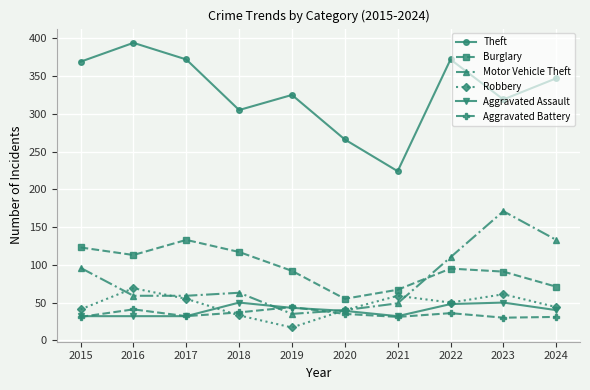

What are all the series names shown in the legend?

Theft, Burglary, Motor Vehicle Theft, Robbery, Aggravated Assault, Aggravated Battery